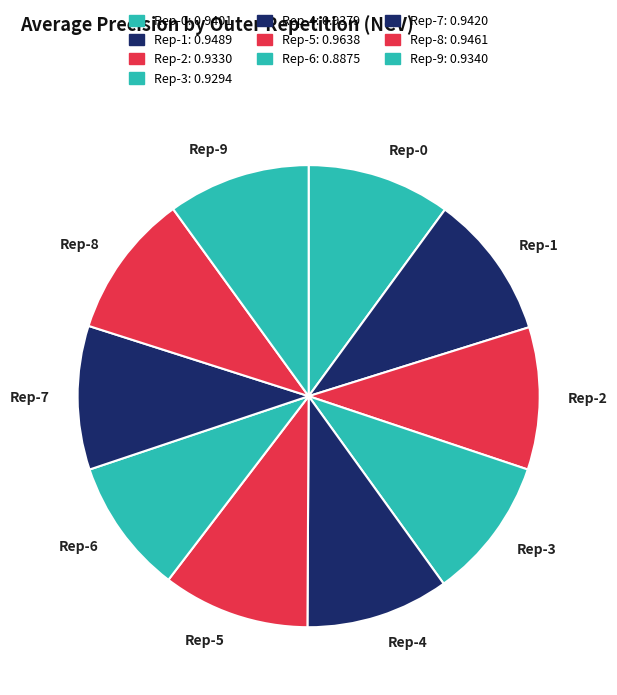

Count the number of slices in the pie.

10